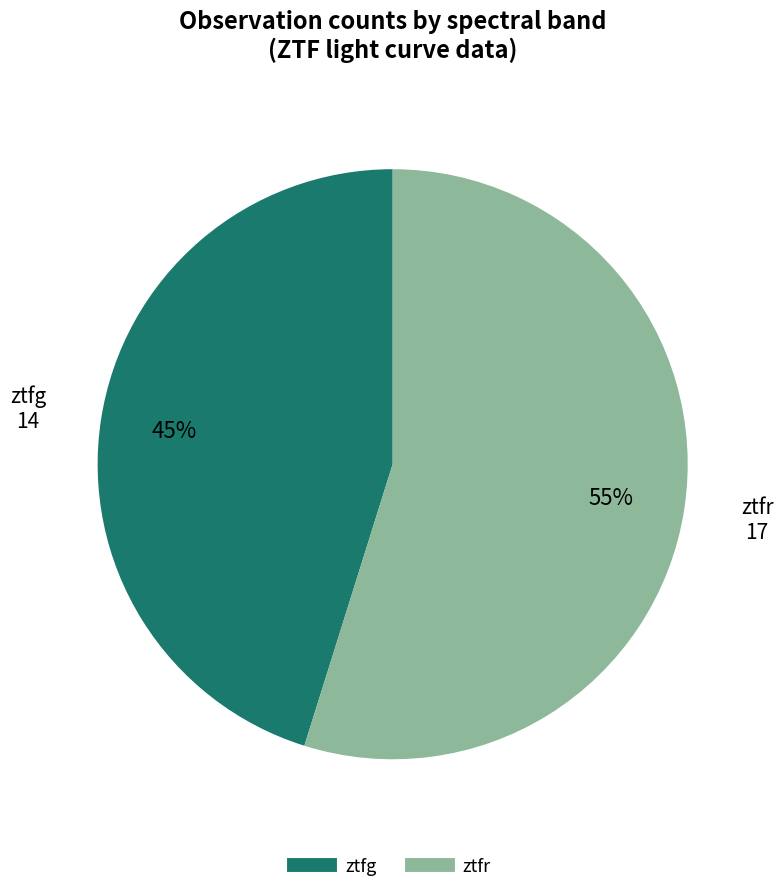

What is the smallest slice in the pie chart?

ztfg